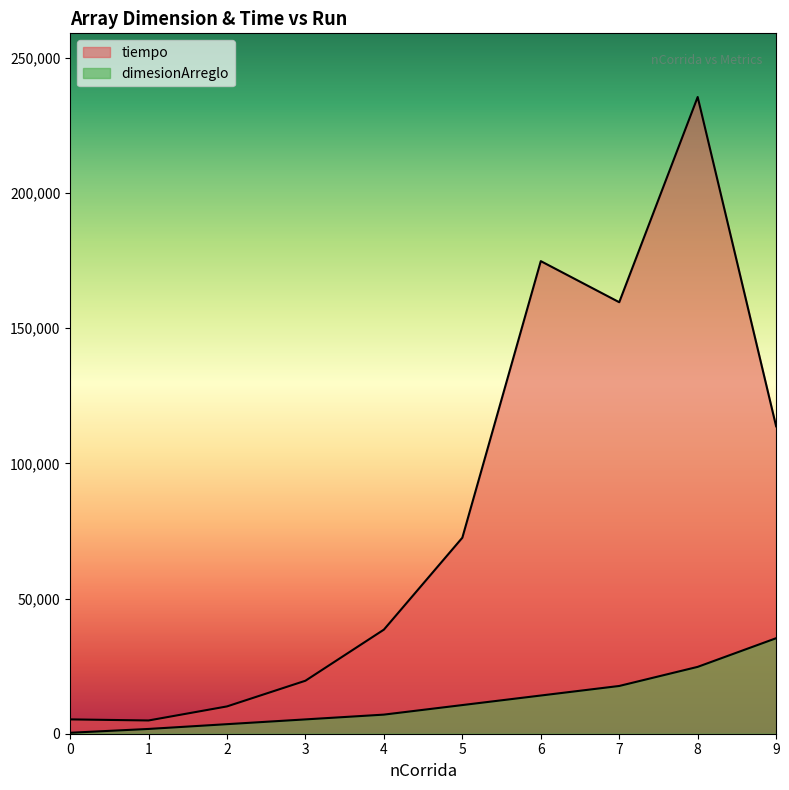

Is the value of tiempo at 8 greater than the value of dimesionArreglo at 4?

Yes